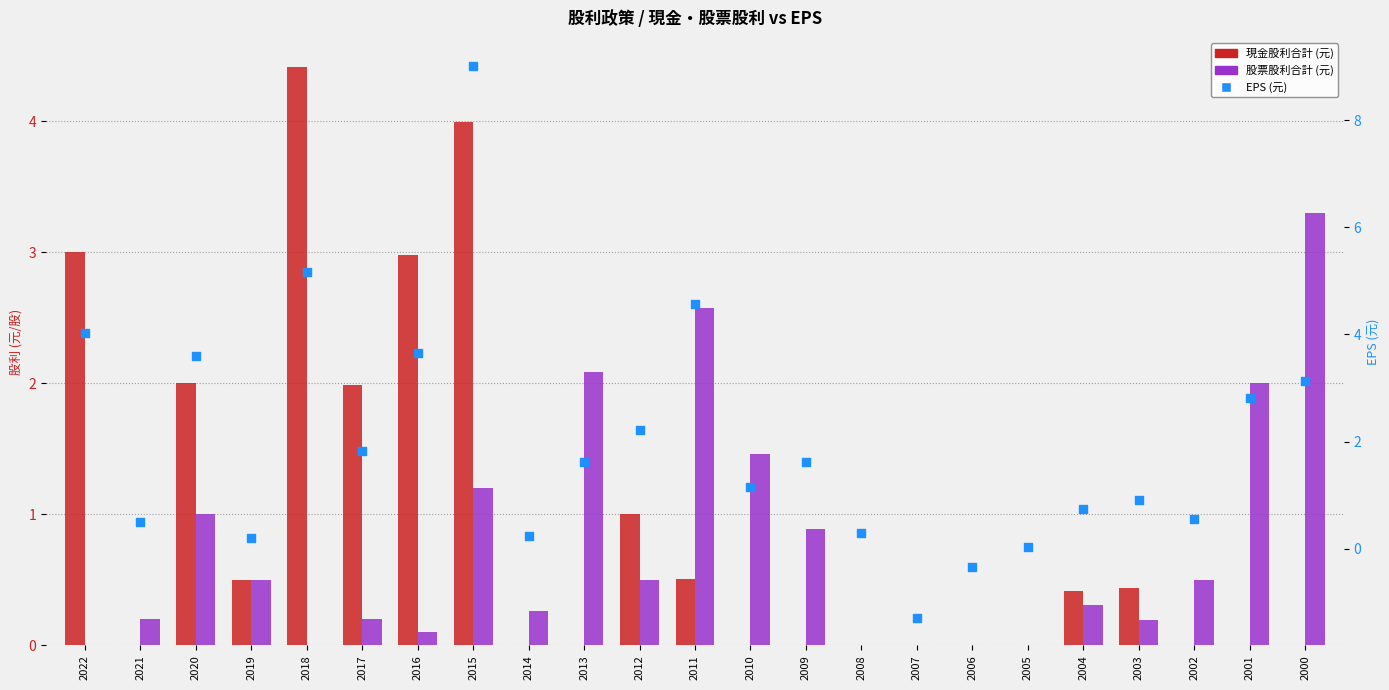

At how many categories does at least one series exceed 0?

21